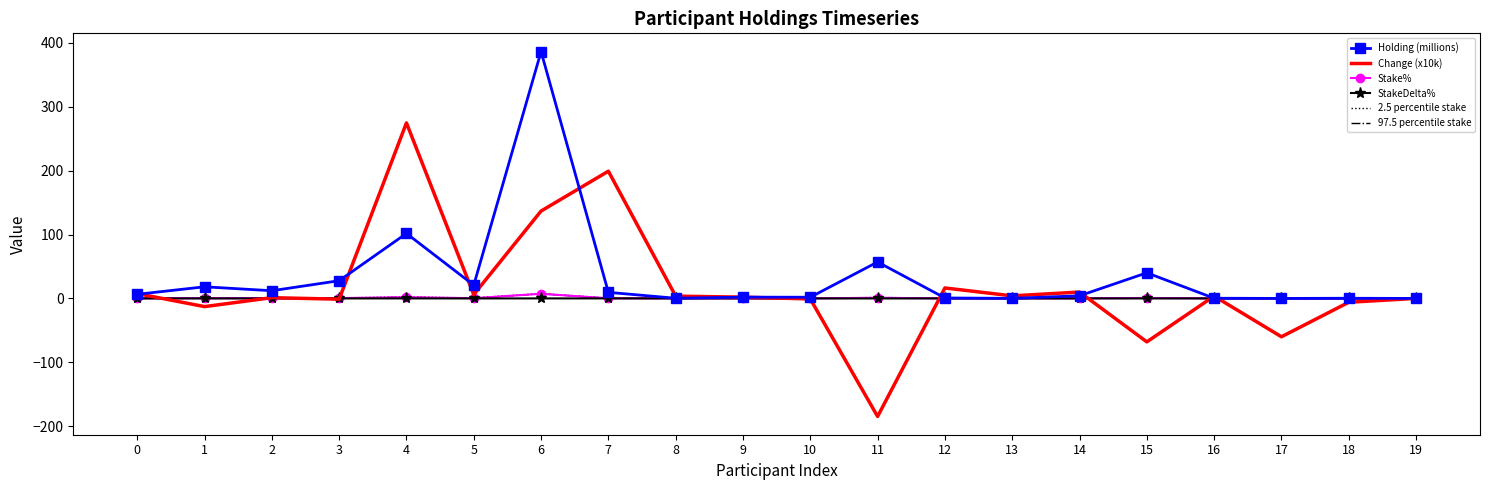

What is the difference between the maximum and minimum values in the 2.5 percentile stake series?

7.3